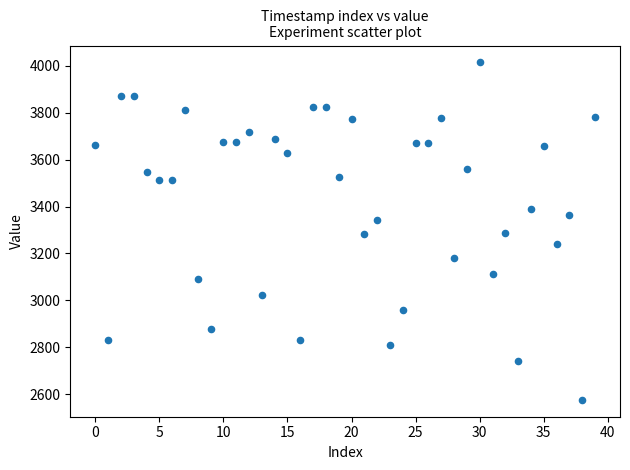

What is the range of Y values (max minus min)?

1438.6